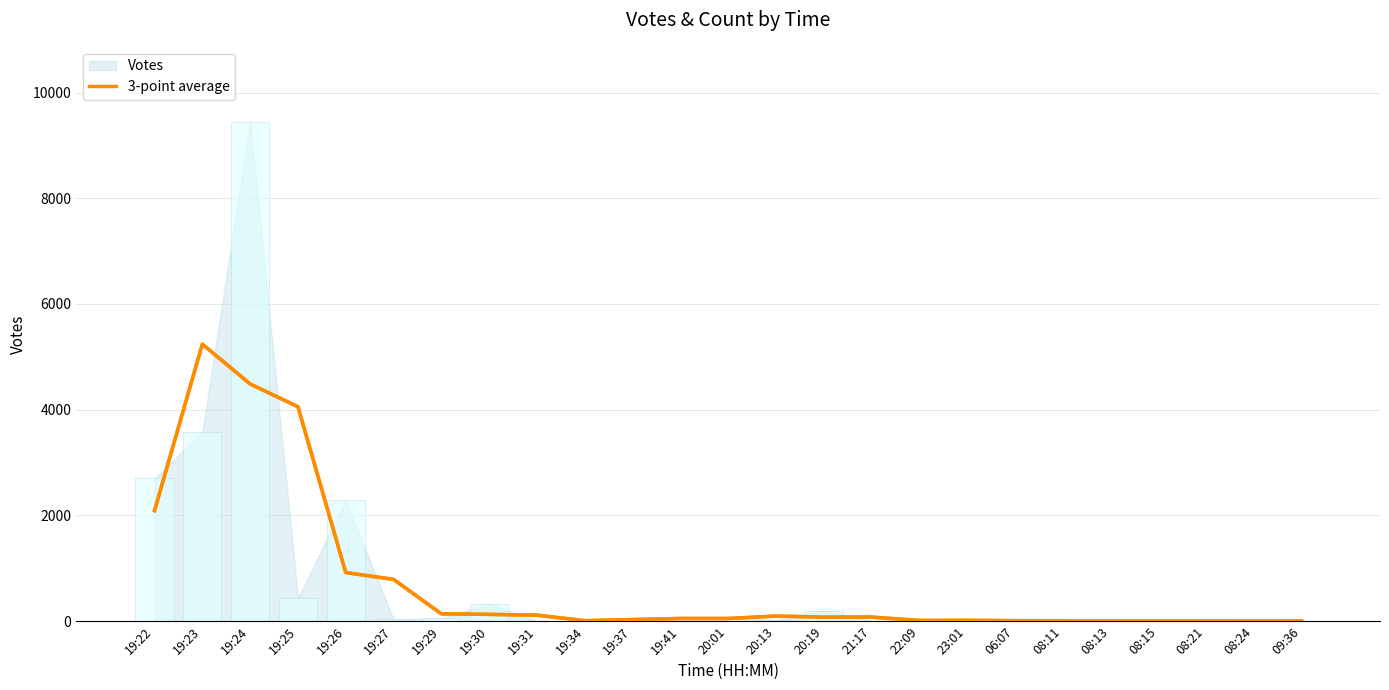

Reading left to right, transcribe all the data shown in this chart.

3-point average: 19:22=2091.7	19:23=5240.7	19:24=4487.0	19:25=4056.7	19:26=920.0	19:27=791.0	19:29=140.0	19:30=129.0	19:31=114.0	19:34=10.3	19:37=30.3	19:41=51.7	20:01=51.7	20:13=97.3	20:19=77.0	21:17=78.3	22:09=13.7	23:01=16.7	06:07=10.3	08:11=9.7	08:13=5.3	08:15=5.3	08:21=5.3	08:24=7.3	09:36=5.7
Votes (bar): 19:22=2700.0	19:23=3575.0	19:24=9447.0	19:25=439.0	19:26=2284.0	19:27=37.0	19:29=52.0	19:30=331.0	19:31=4.0	19:34=7.0	19:37=20.0	19:41=64.0	20:01=71.0	20:13=20.0	20:19=201.0	21:17=10.0	22:09=24.0	23:01=7.0	06:07=19.0	08:11=5.0	08:13=5.0	08:15=6.0	08:21=5.0	08:24=5.0	09:36=12.0